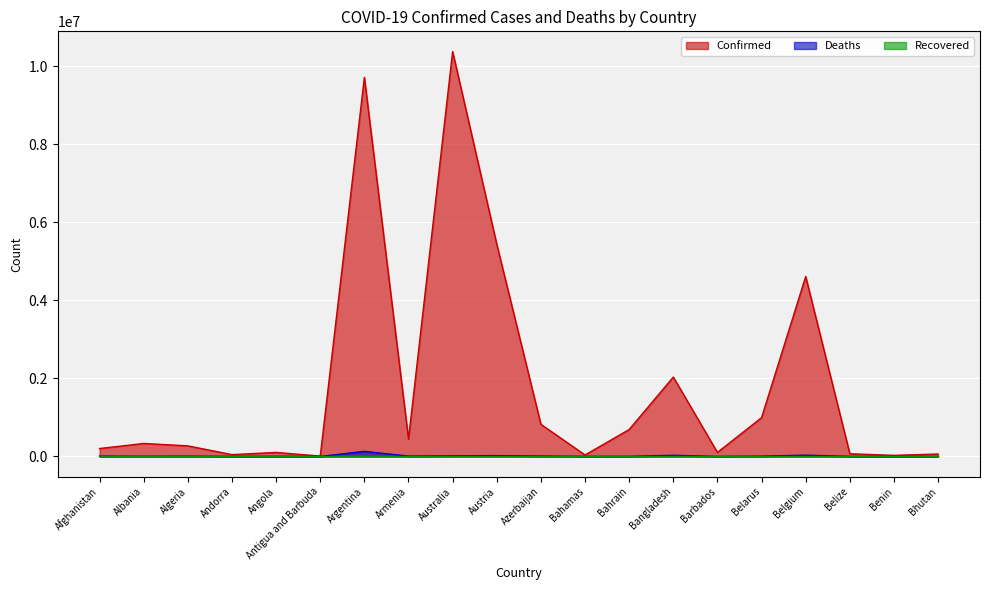

Does the chart display data point markers on the line(s)?

No